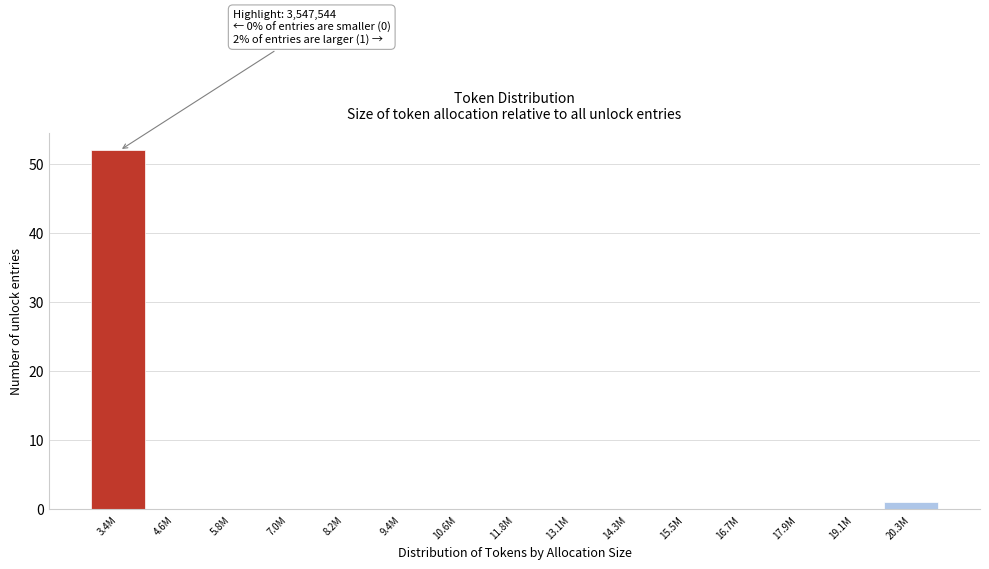

Reading left to right, what are all the values shown in this chart?

3.4M=52	4.6M=0	5.8M=0	7.0M=0	8.2M=0	9.4M=0	10.6M=0	11.8M=0	13.1M=0	14.3M=0	15.5M=0	16.7M=0	17.9M=0	19.1M=0	20.3M=1